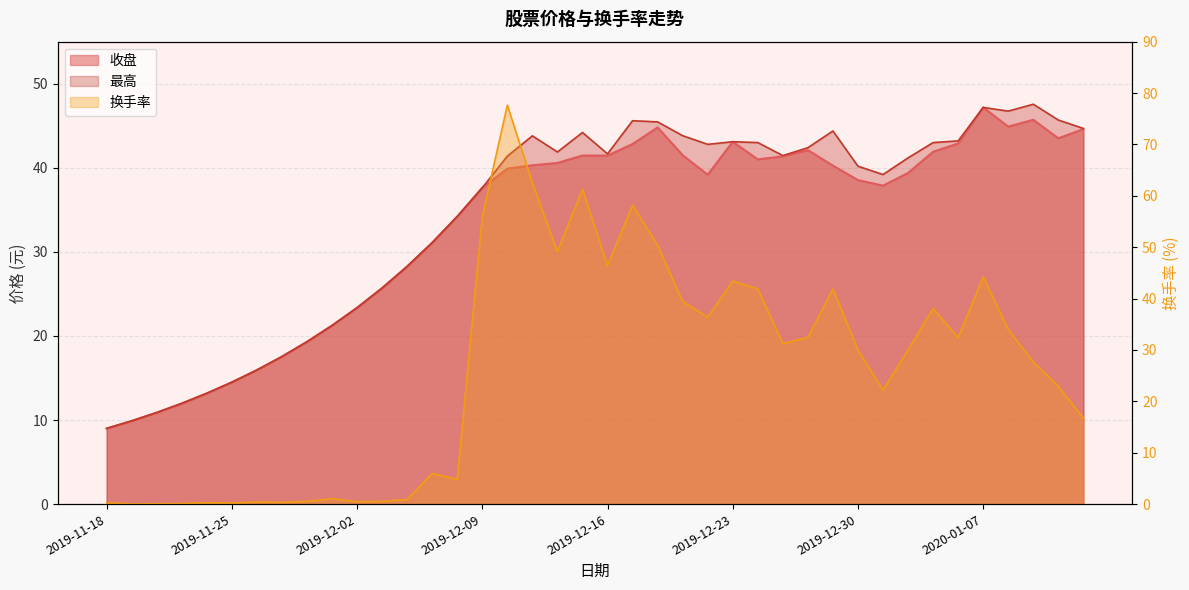

Reading left to right, list all the values displayed in this chart.

收盘: 9.0	9.9	10.9	12.0	13.2	14.5	15.9	17.6	19.3	21.2	23.4	25.7	28.3	31.1	34.2	37.6	39.9	40.3	40.6	41.5	41.5	42.8	44.8	41.5	39.2	43.1	41.0	41.4	42.1	40.3	38.5	37.9	39.4	41.9	42.9	47.2	44.9	45.7	43.5	44.6
最高: 9.0	9.9	10.9	12.0	13.2	14.5	15.9	17.6	19.3	21.2	23.4	25.7	28.3	31.1	34.2	37.6	41.4	43.8	41.9	44.2	41.7	45.6	45.5	43.8	42.8	43.1	43.0	41.5	42.4	44.4	40.2	39.2	41.2	43.0	43.2	47.2	46.7	47.6	45.7	44.7
换手率: 0.3	0.0	0.1	0.1	0.3	0.2	0.4	0.3	0.5	1.1	0.5	0.5	0.9	6.0	4.8	56.0	77.6	62.5	49.1	61.3	46.4	58.2	50.4	39.5	36.4	43.4	41.9	31.2	32.5	41.9	30.0	22.2	30.1	38.1	32.4	44.2	34.0	27.6	22.9	16.7